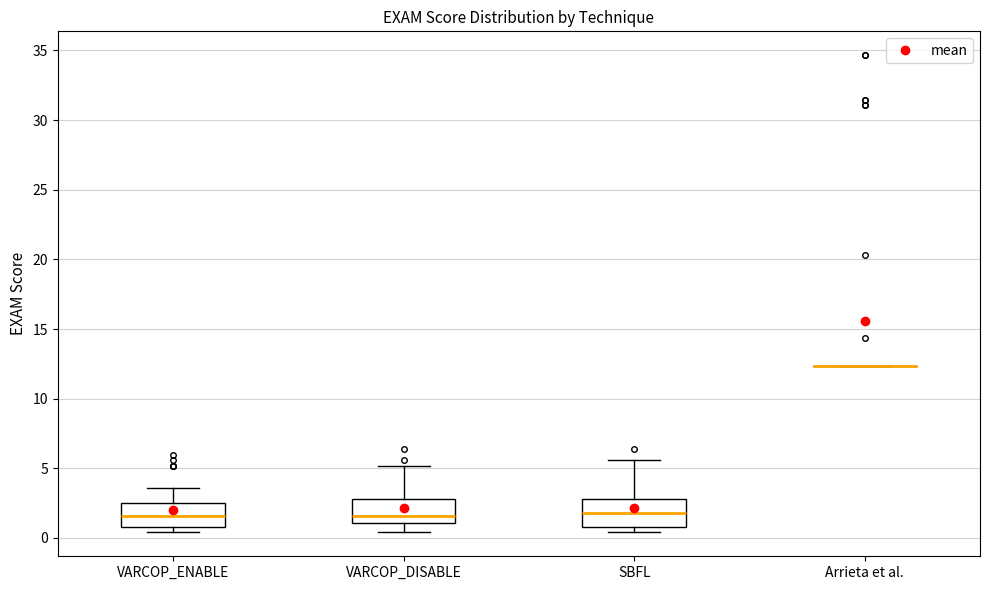

Reading left to right, read every box against the y-axis: the position of its median line, the range the box covers, and the ends of its whiskers. The values are not printed on the chart, so give them approximately, as read against the axis.

VARCOP_ENABLE: median 1.5, box 1.0 to 2.5, whiskers 0.5 to 3.5
VARCOP_DISABLE: median 1.5, box 1.0 to 3.0, whiskers 0.5 to 5.0
SBFL: median 2.0, box 1.0 to 3.0, whiskers 0.5 to 5.5
Arrieta et al.: box collapsed to a line at 12.5, whiskers 12.5 to 12.5